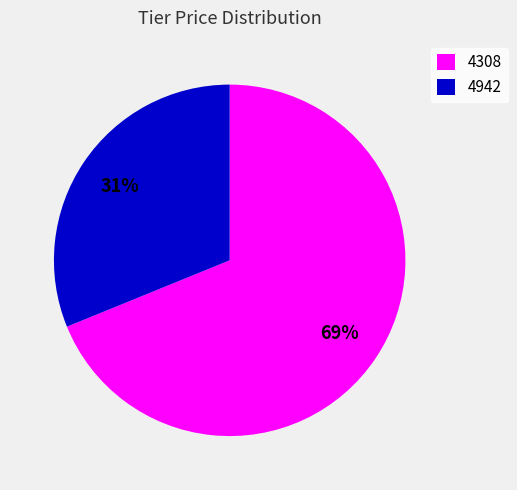

What percentage is the 4308 slice, to the nearest percent?

69%